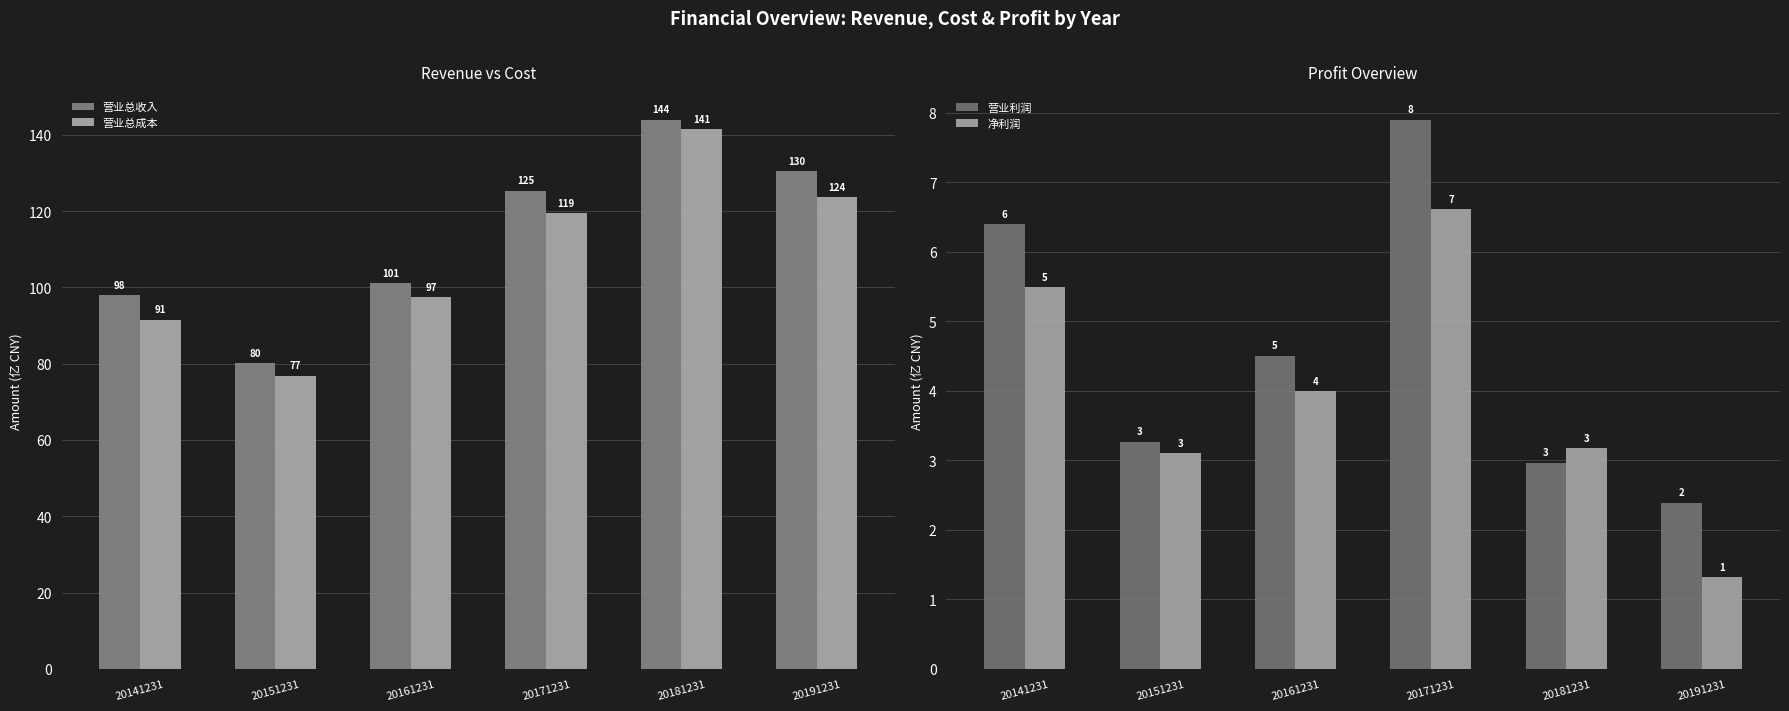

True or false: 营业总成本 has a value of 119.4 at 20171231.

True